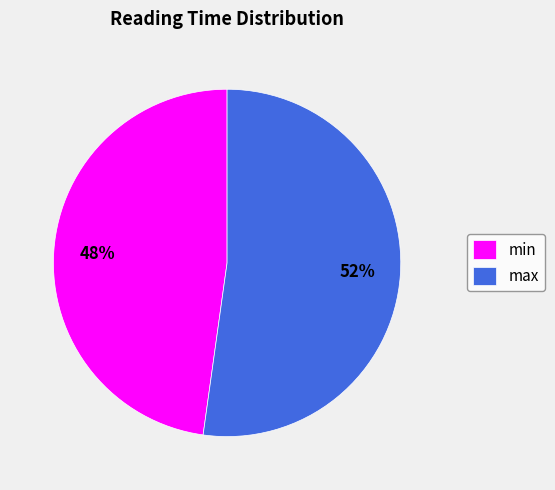

Is it true that max is 59% of the pie?

False